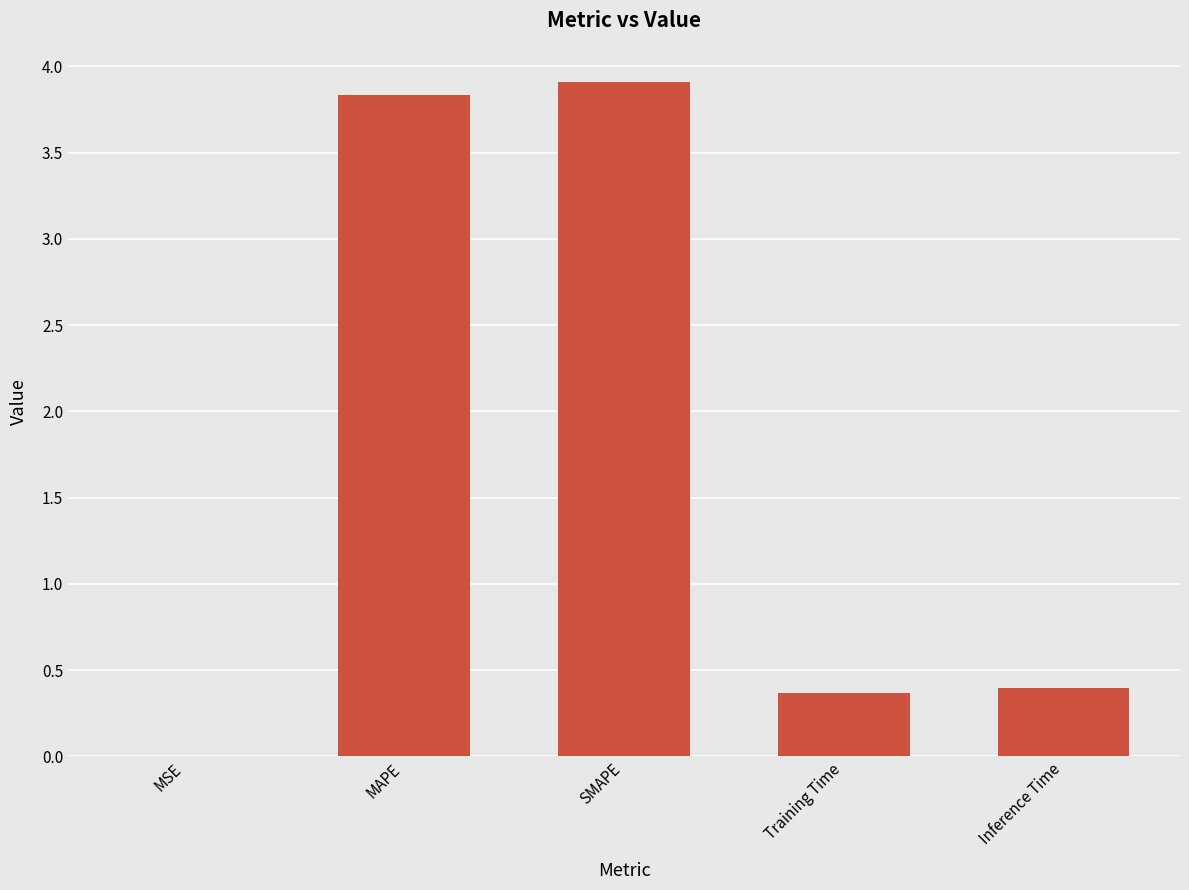

Is it true that the value at Inference Time is 0.2?

False